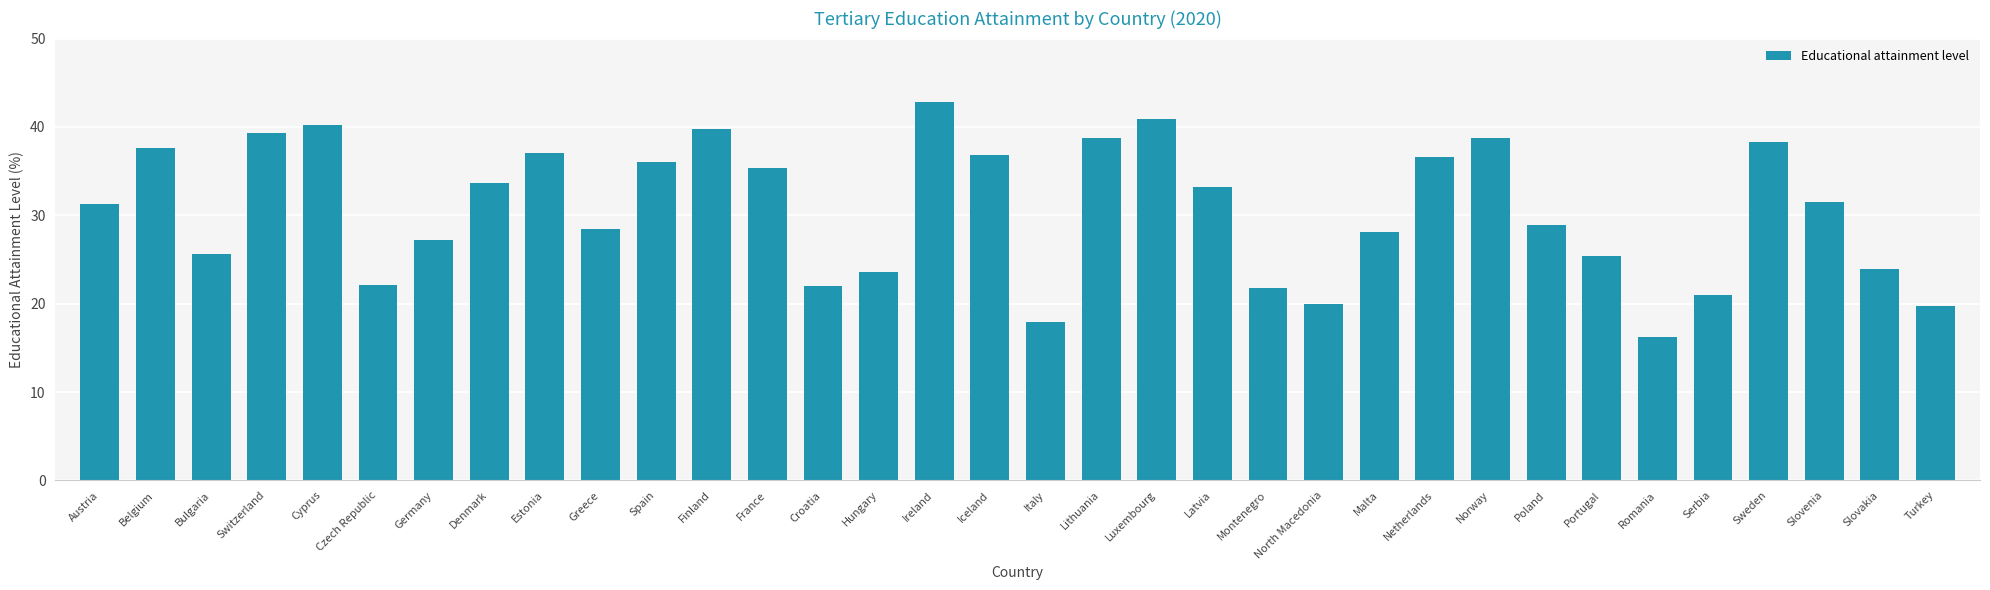

What value does the data have at Belgium?

37.6